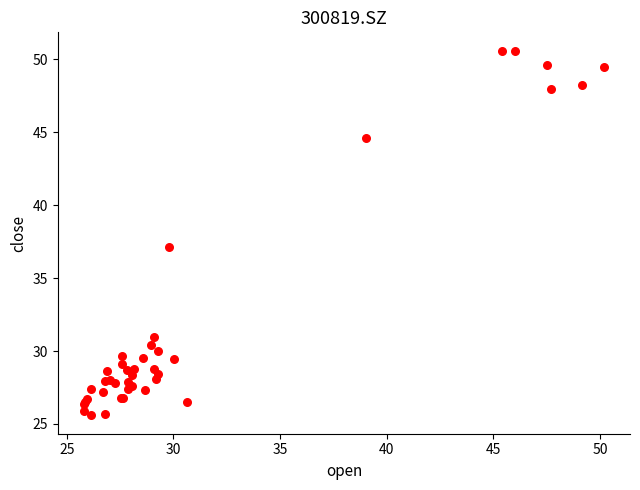

What Y value in the scatter plot is closest to 38?

37.2